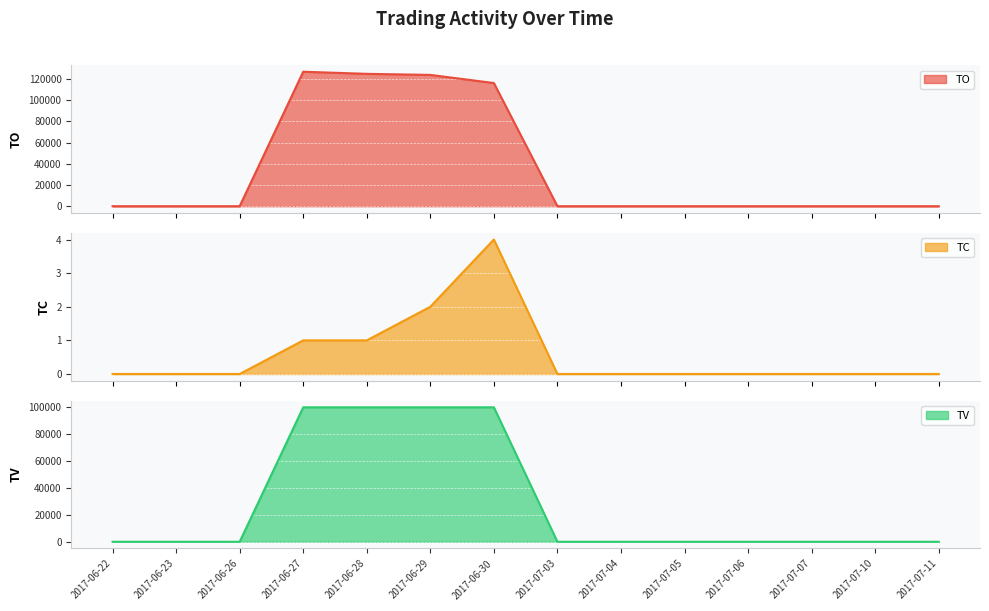

What is the sum of all TO values?

492320